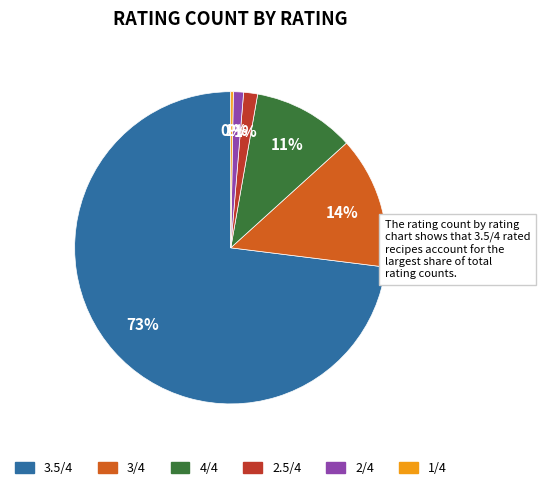

To the nearest percent, what is the average slice percentage?

17%